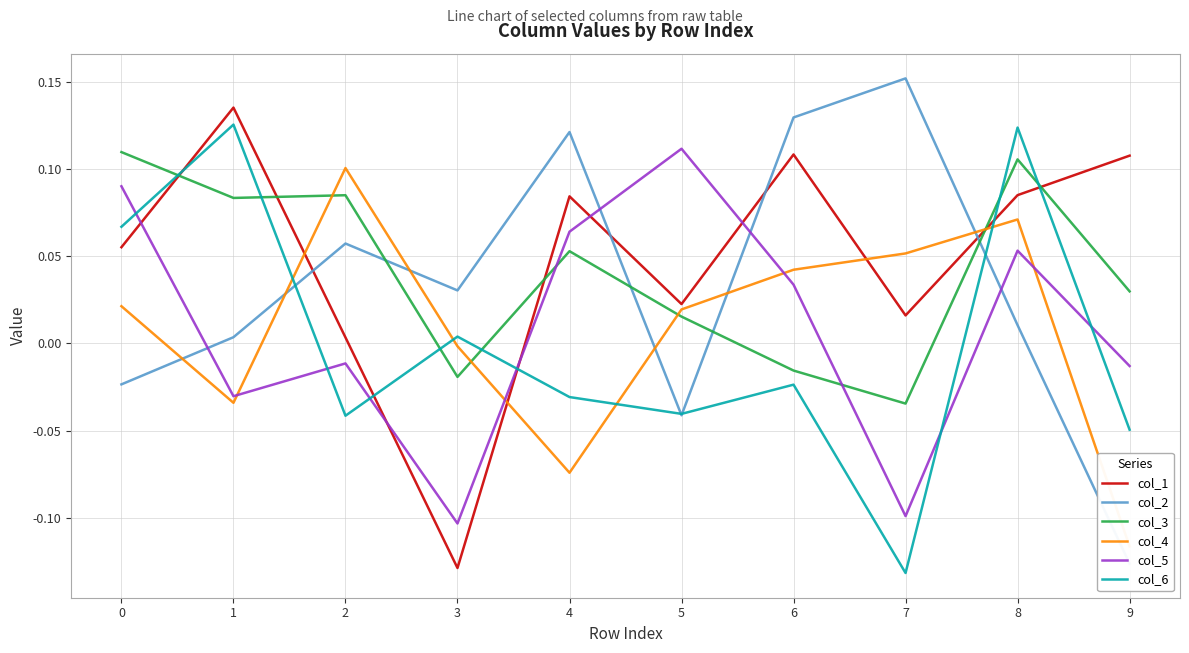

List the labels in order of col_3 value, smallest first.

7, 3, 6, 5, 9, 4, 1, 2, 8, 0